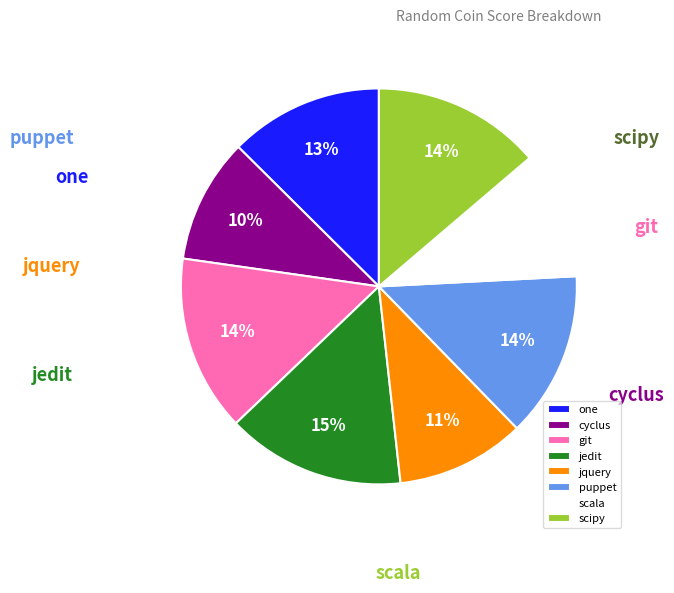

What portion of the pie excludes scipy?

86.2%